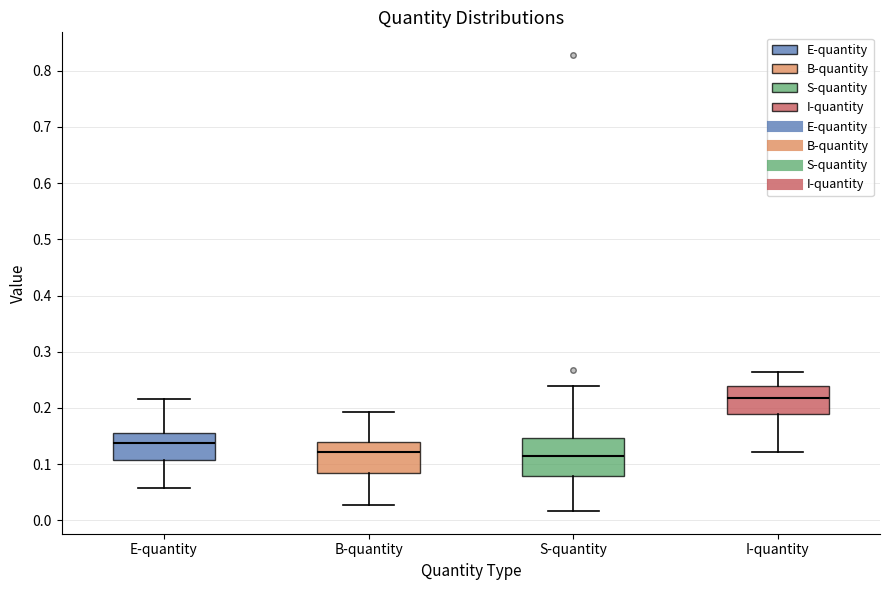

Which box has the highest median line?

I-quantity